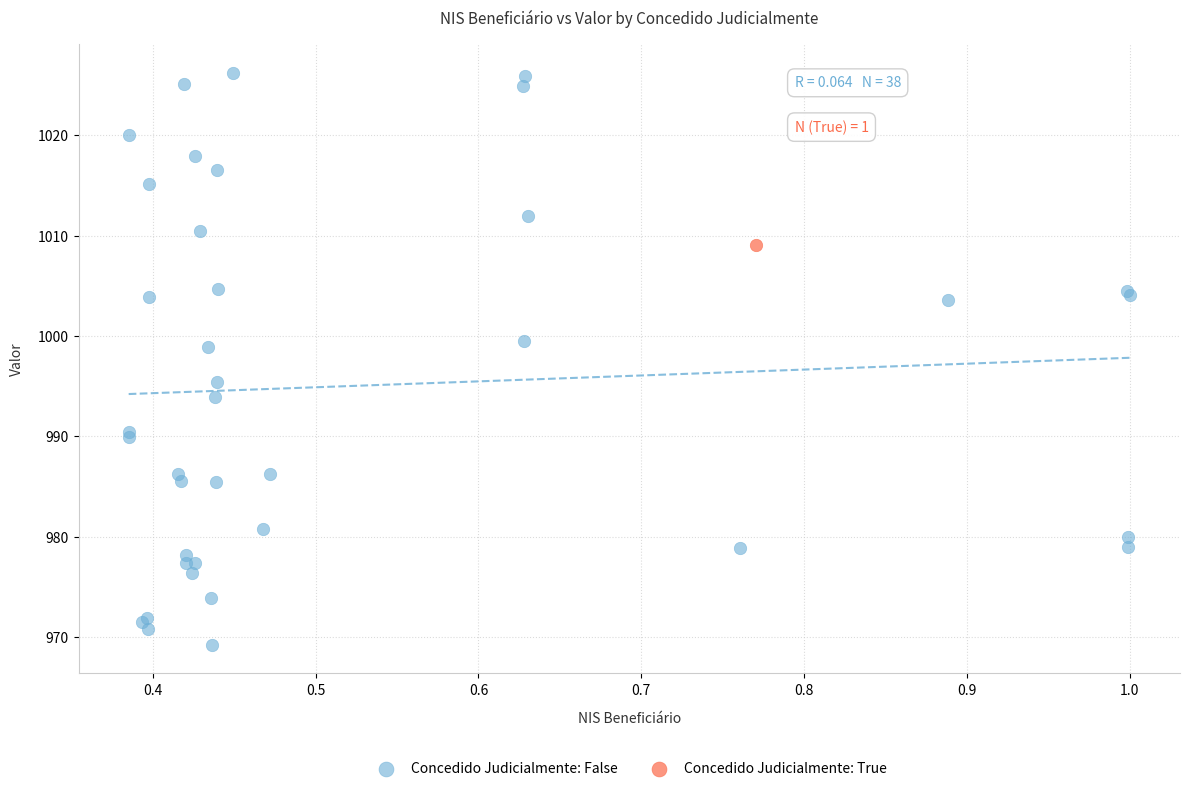

What are all the series names shown in the legend?

Concedido Judicialmente: False, Concedido Judicialmente: True